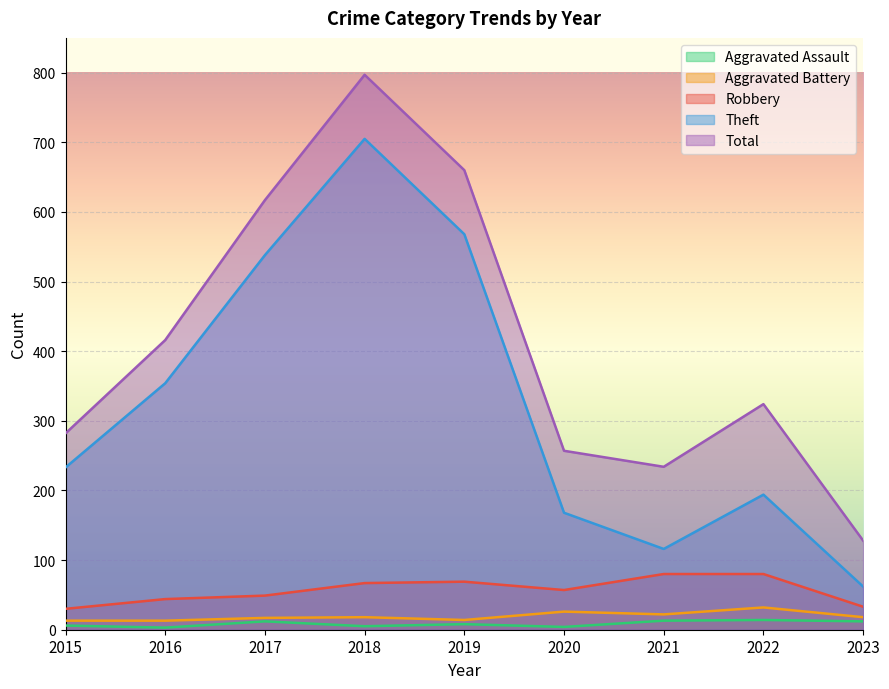

How many values in the Aggravated Battery series exceed 18?

3